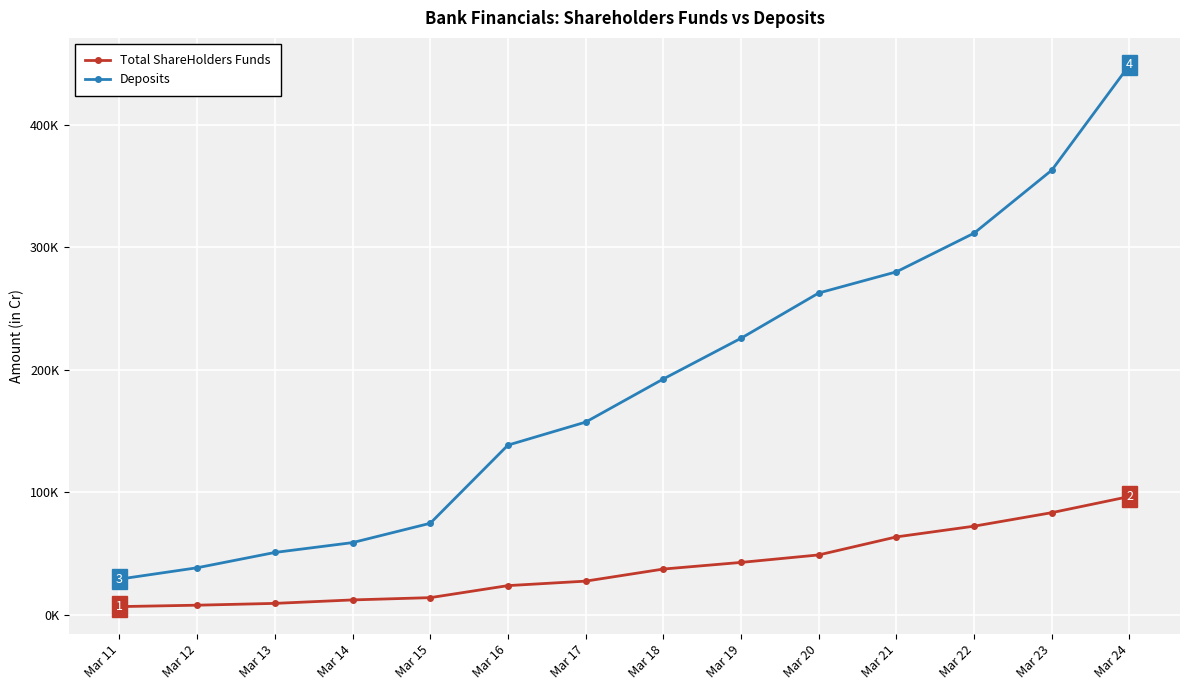

List the series in order of their peak value, lowest first.

Total ShareHolders Funds, Deposits